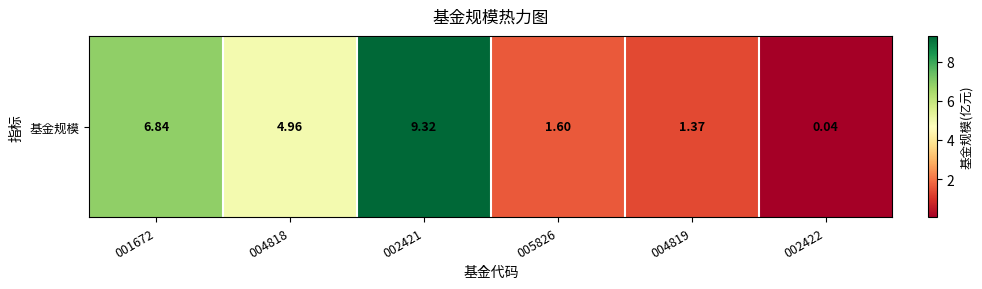

List the labels in order of value, smallest first.

002422, 004819, 005826, 004818, 001672, 002421